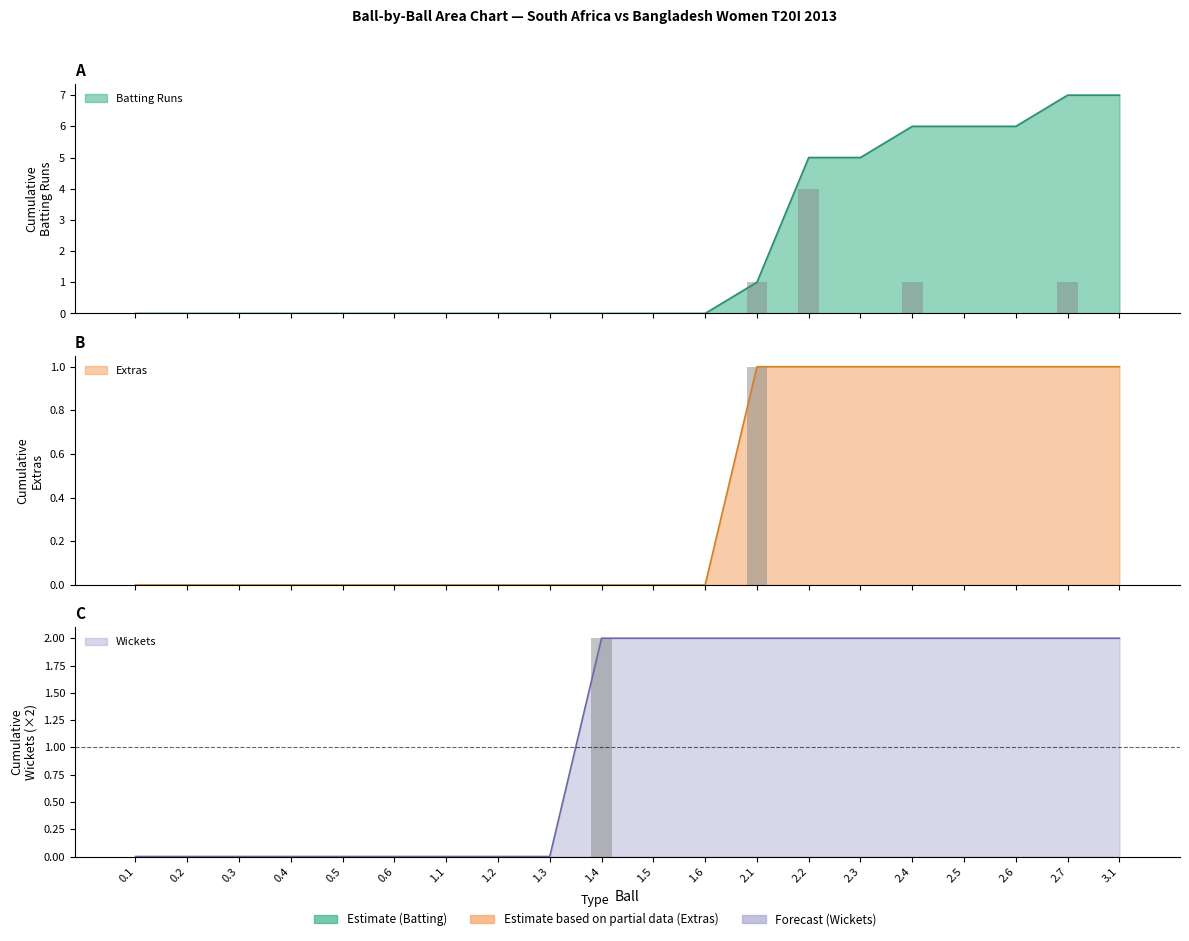

At which label does Batting Runs reach its minimum?

0.1